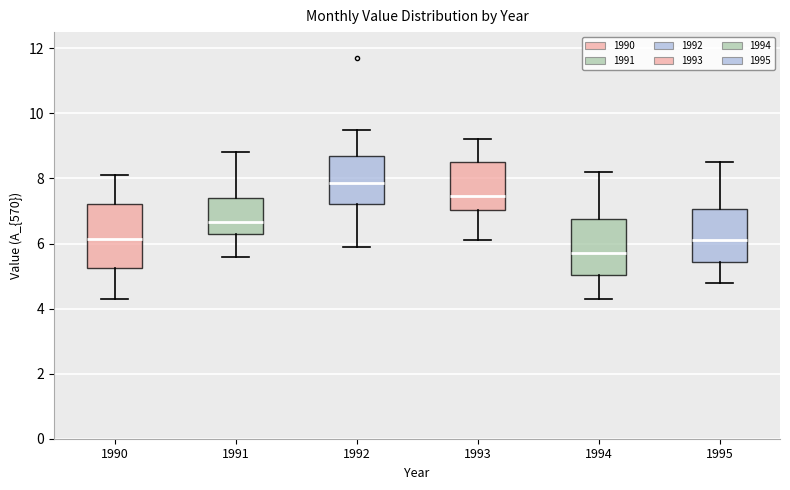

Which box has the highest median line?

1992